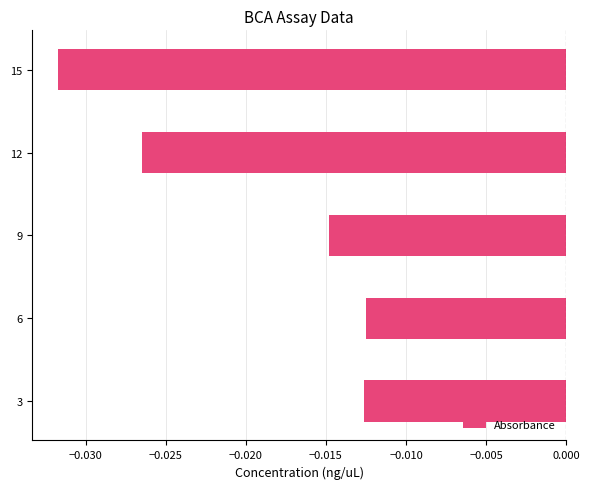

Which category has the lowest value across all series?

15